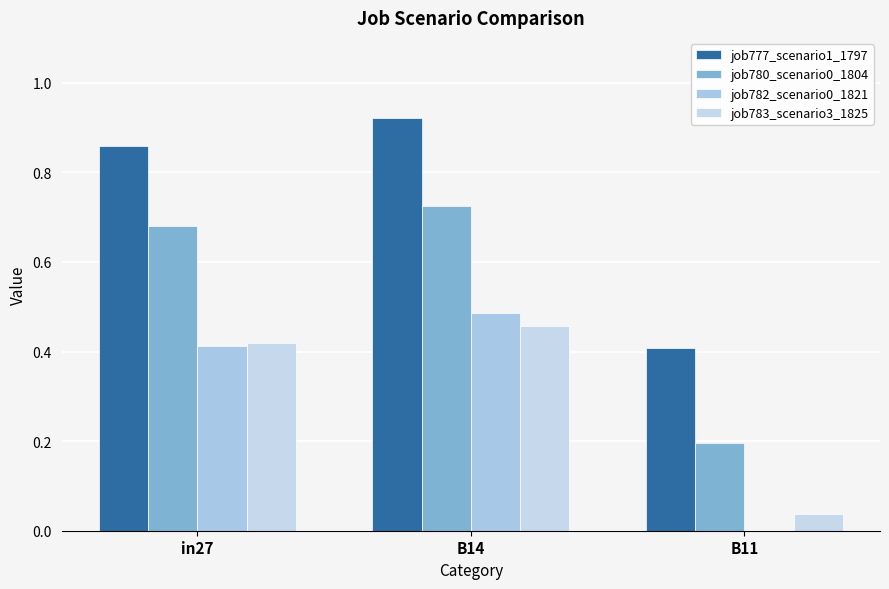

How many groups of bars are there?

3